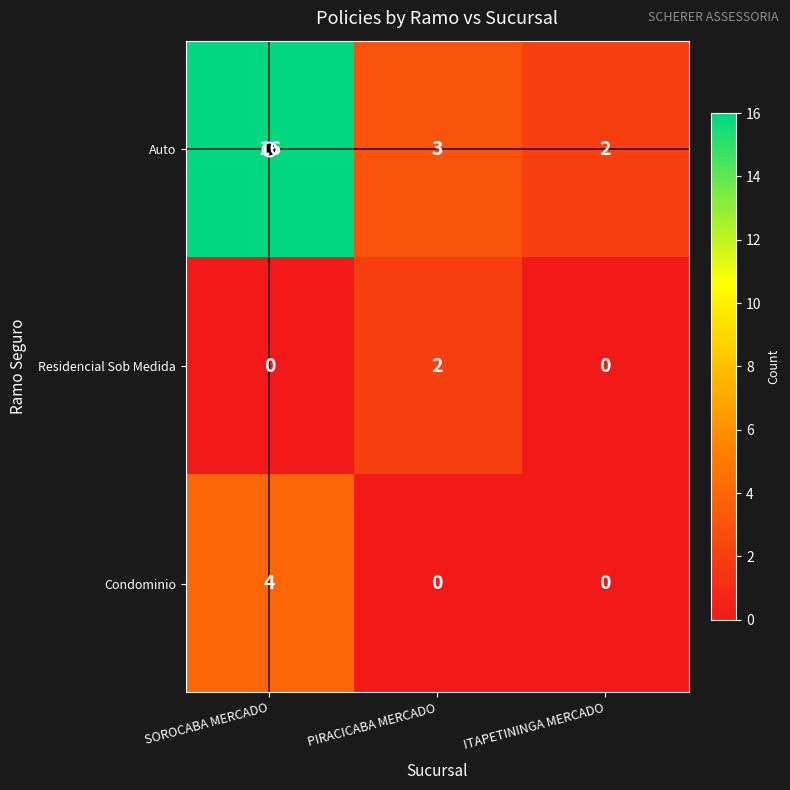

What is the difference between the maximum and minimum values in the Auto series?

14